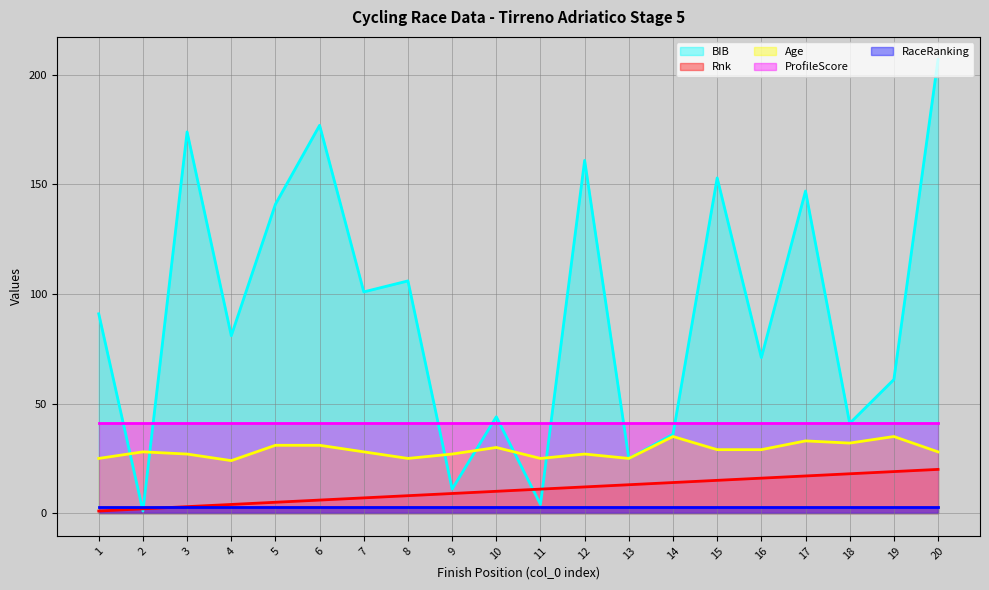

What is the average value of the BIB series?

92